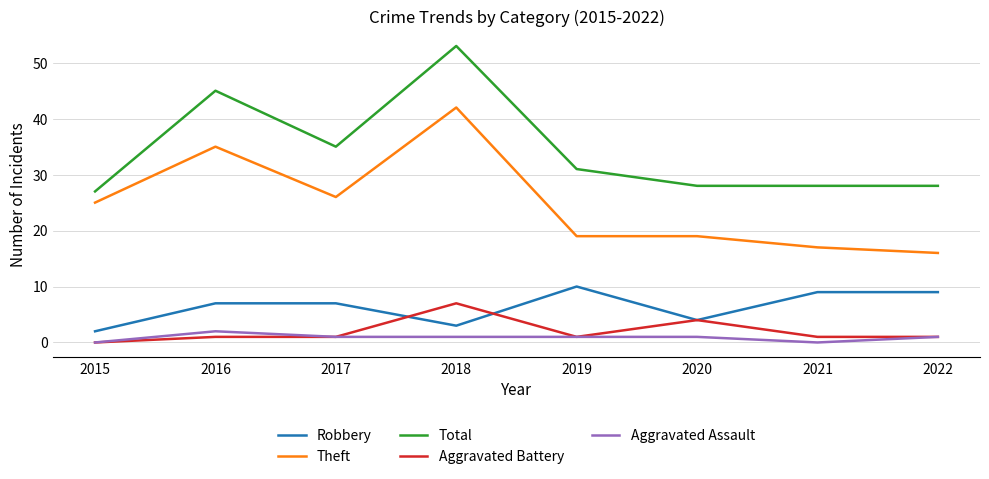

At how many categories does at least one series exceed 43?

2